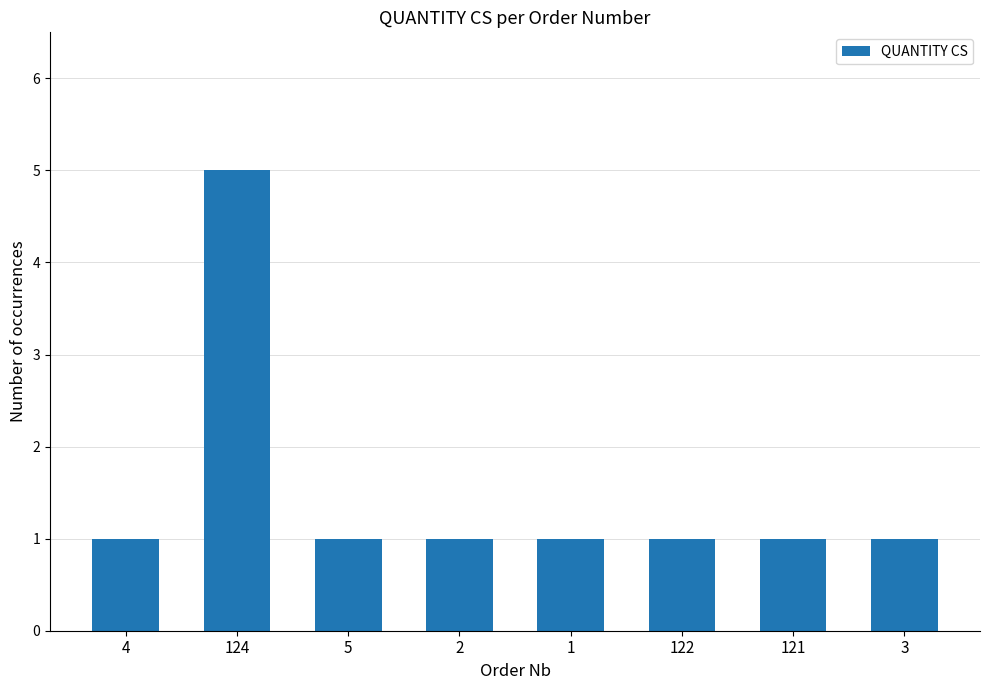

True or false: the data shows 1 at 1.

True